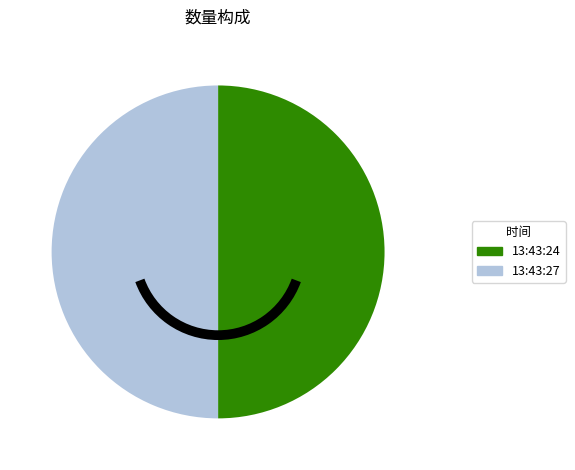

What is the ratio of the value at 13:43:24 to the value at 13:43:27?

1.0